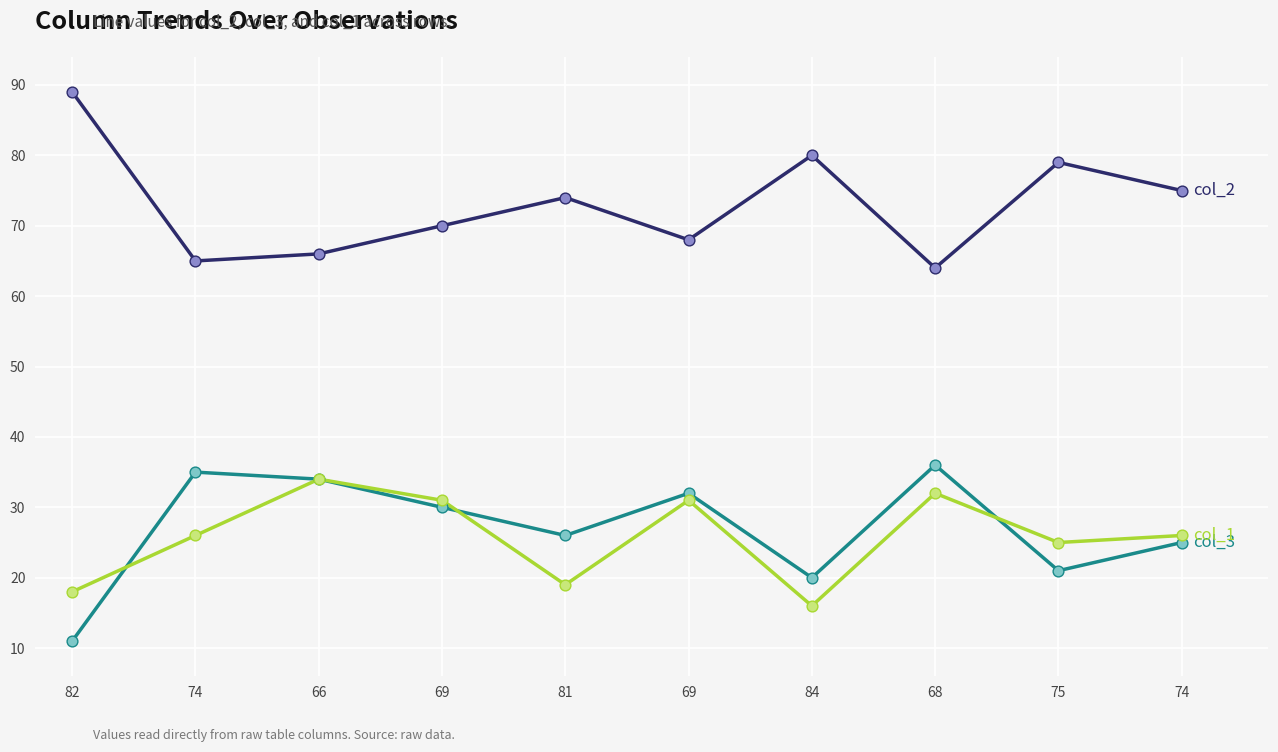

What is the total value across all series at 82?

118